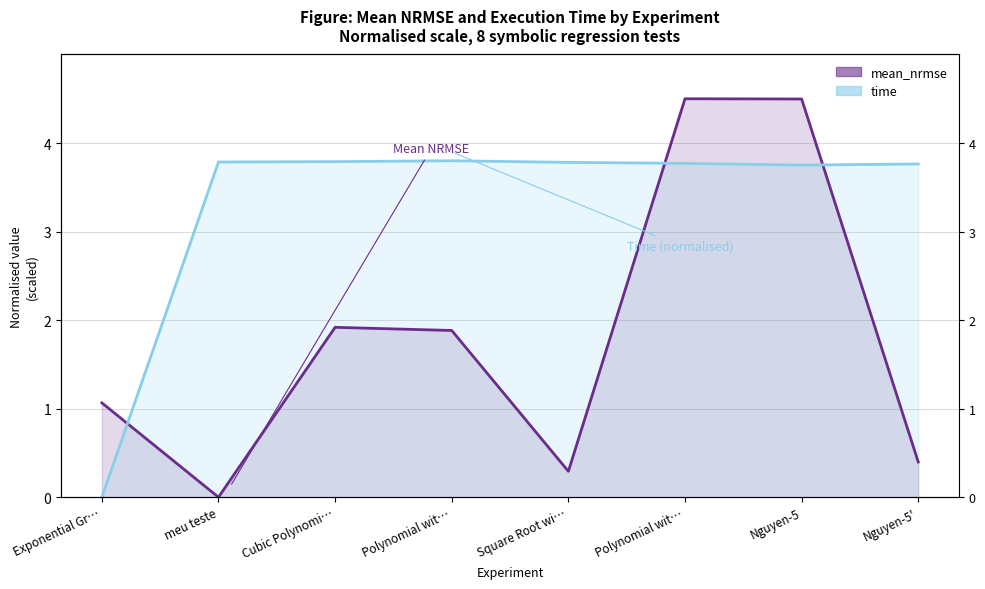

At which category does mean_nrmse reach its first local peak?

Cubic Polynomi…